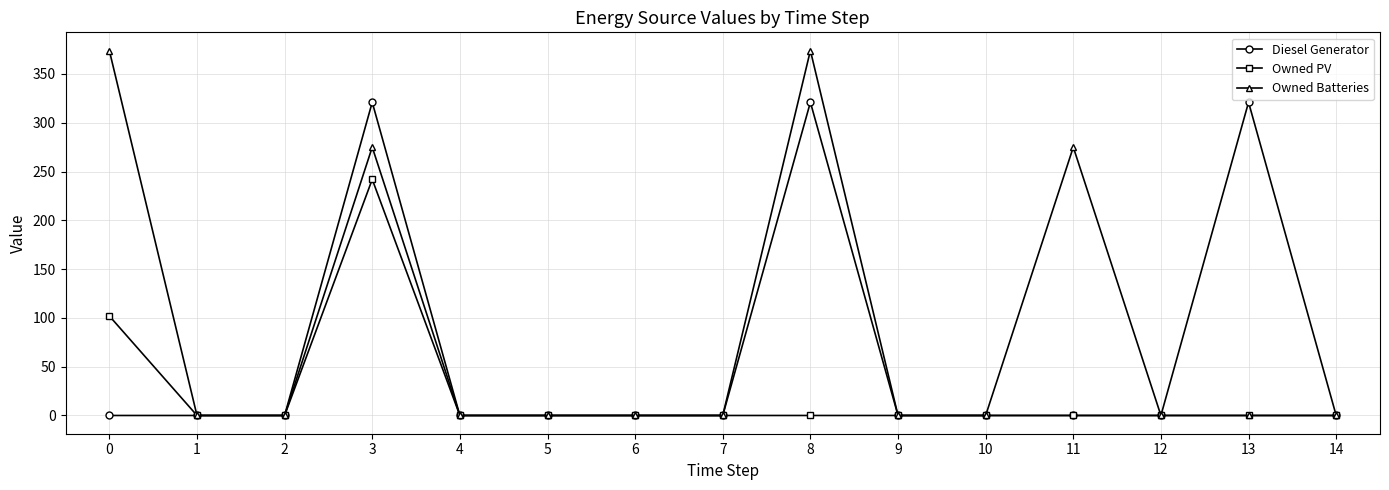

The value of Owned Batteries at 2 is 159. True or false?

False